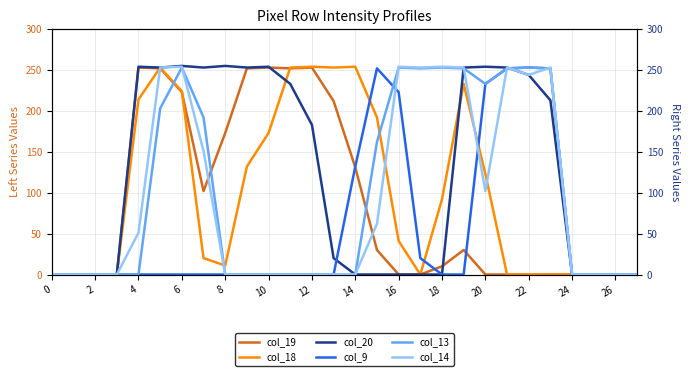

What is the highest value of the col_9 series?

253